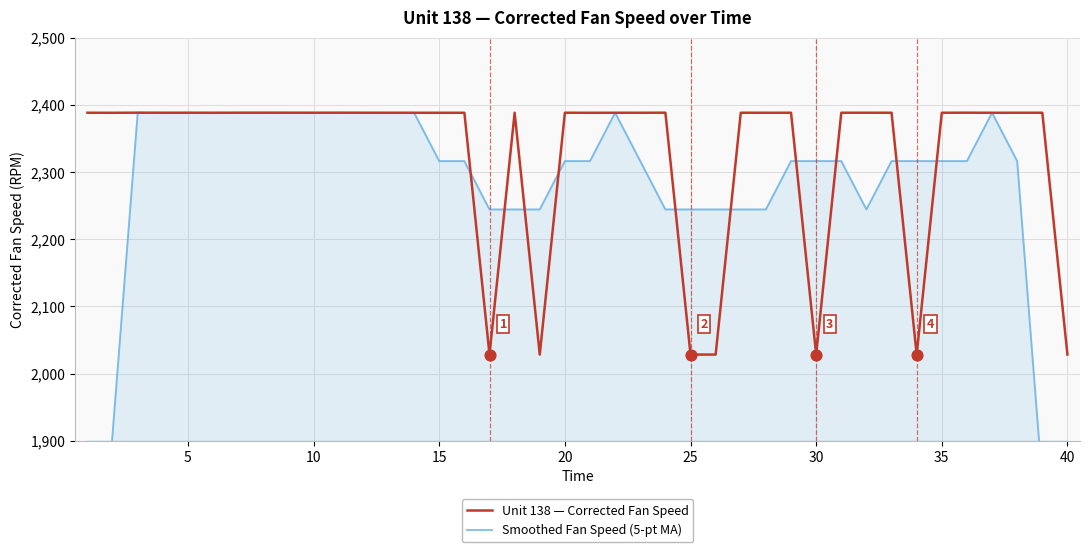

Which series contains the highest Y value?

Unit 138 — Corrected Fan Speed